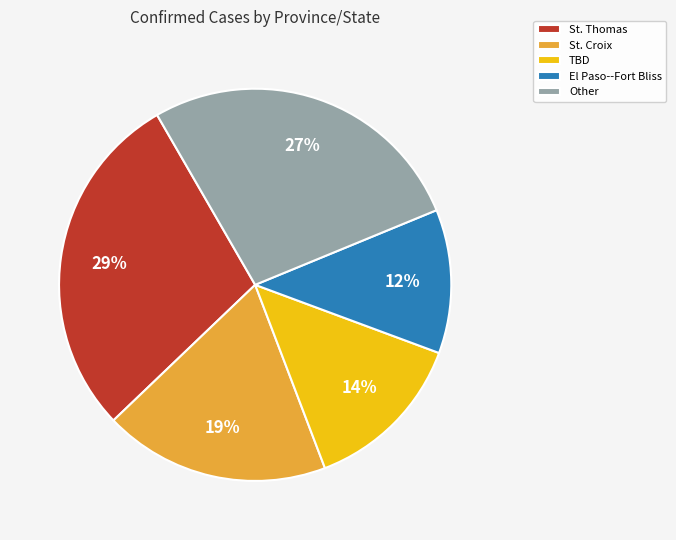

The TBD slice represents 14% of the pie. True or false?

True